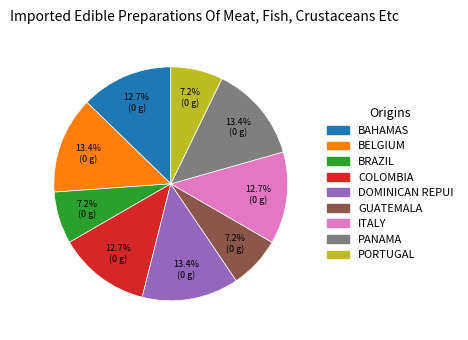

To the nearest percent, what is the difference between the largest and smallest slice percentages?

6%